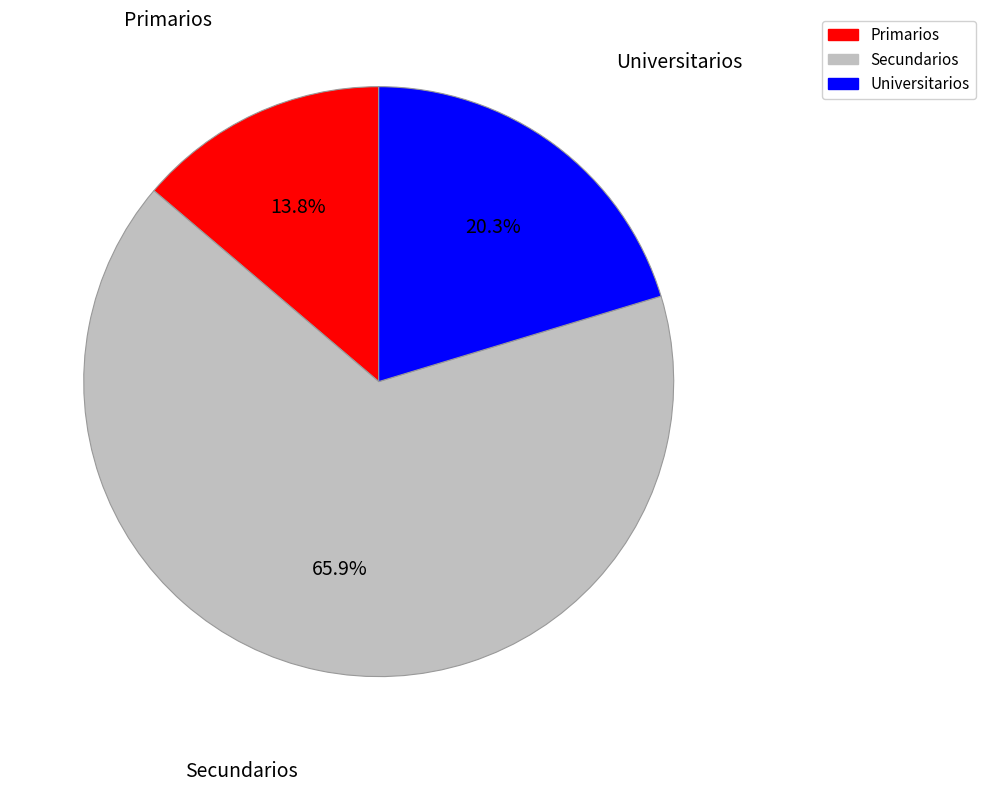

To the nearest percent, what portion does Universitarios represent?

20%